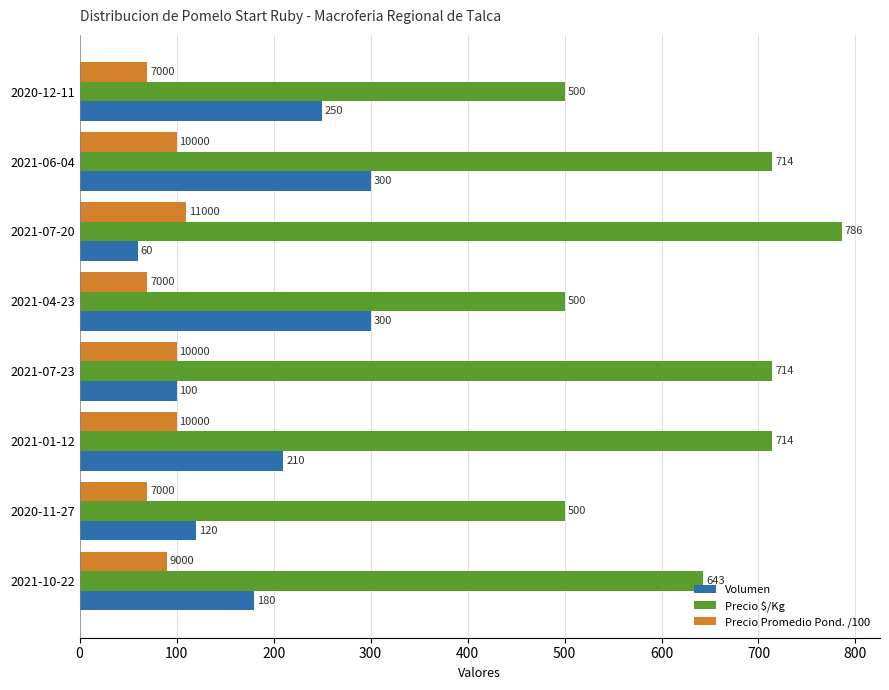

What is the average value of the Volumen series?

190